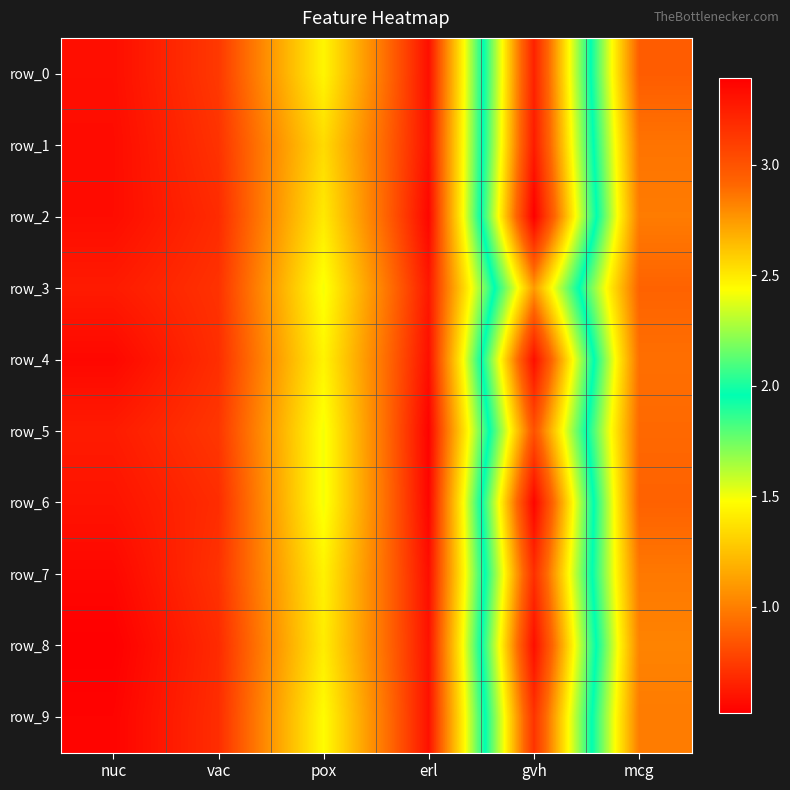

Rank the categories by row_1 value from highest to lowest.

gvh, pox, mcg, vac, erl, nuc